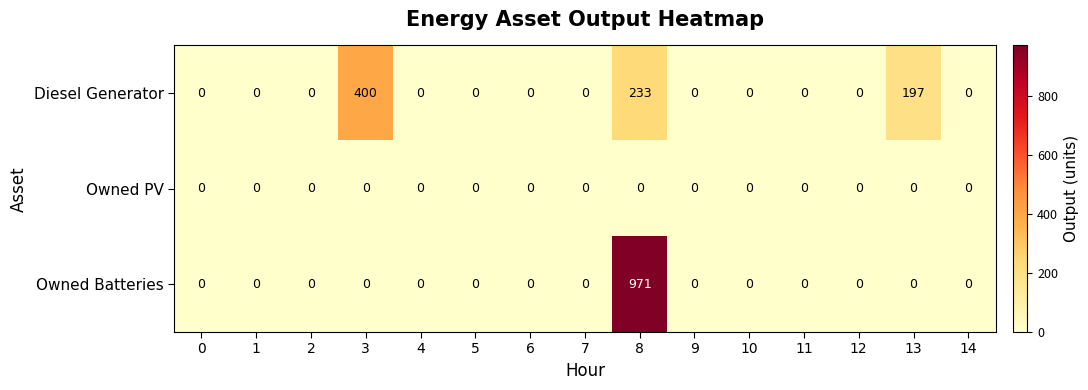

How many distinct data groups are displayed?

3